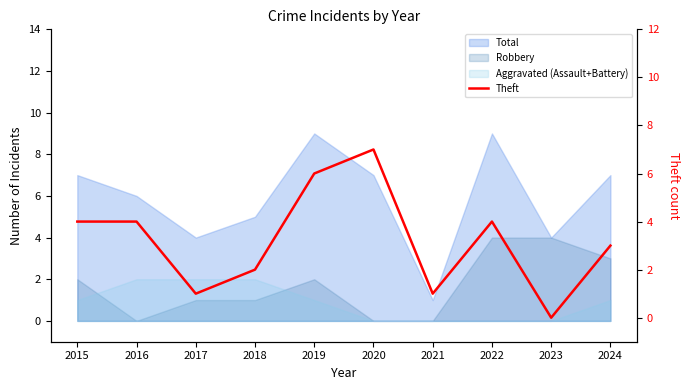

Which label corresponds to the largest value in the chart?

2020